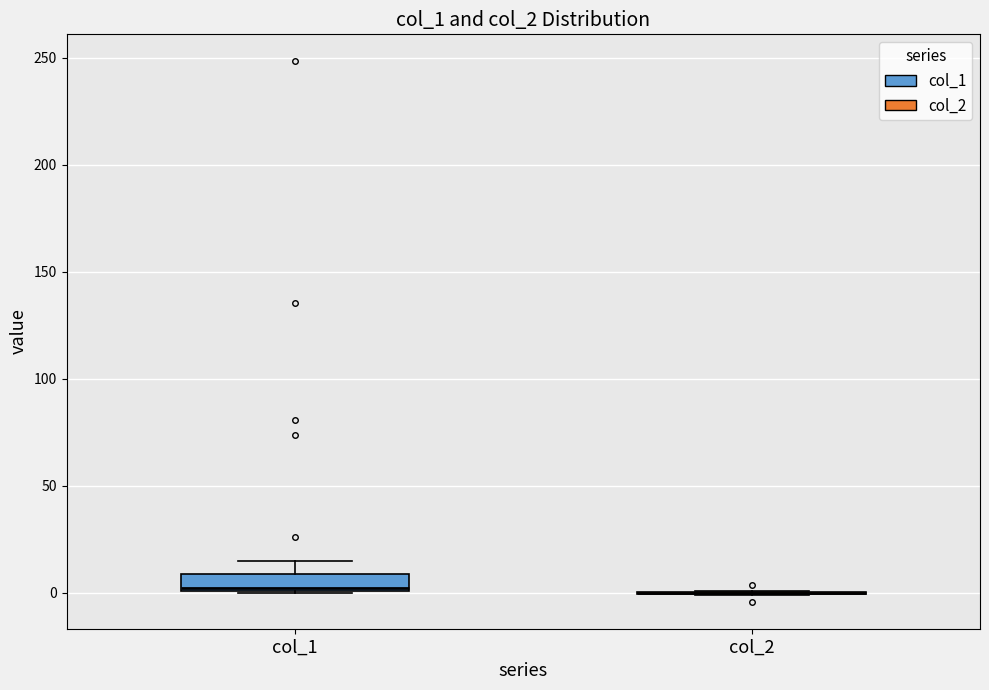

Reading left to right, transcribe this box plot: for each box, give where its median line is, the range the box spans, and where its two whiskers end, as read against the y-axis. The values are not printed on the chart, so give them approximately, as read against the axis.

col_1: median 0, box 0 to 10, whiskers 0 to 15
col_2: box collapsed to a line at 0, whiskers 0 to 0